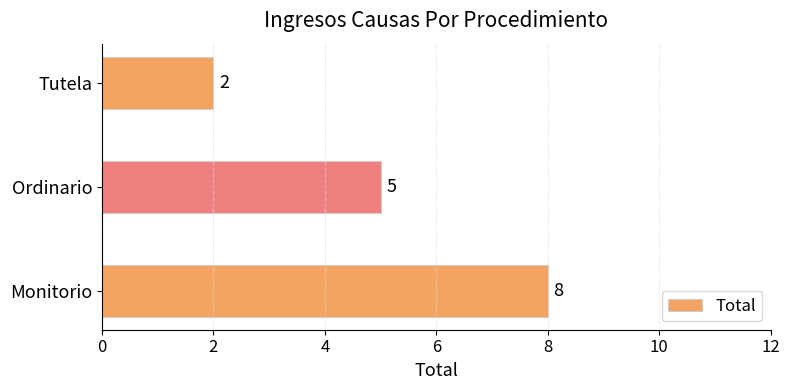

Are the bars horizontal?

Yes